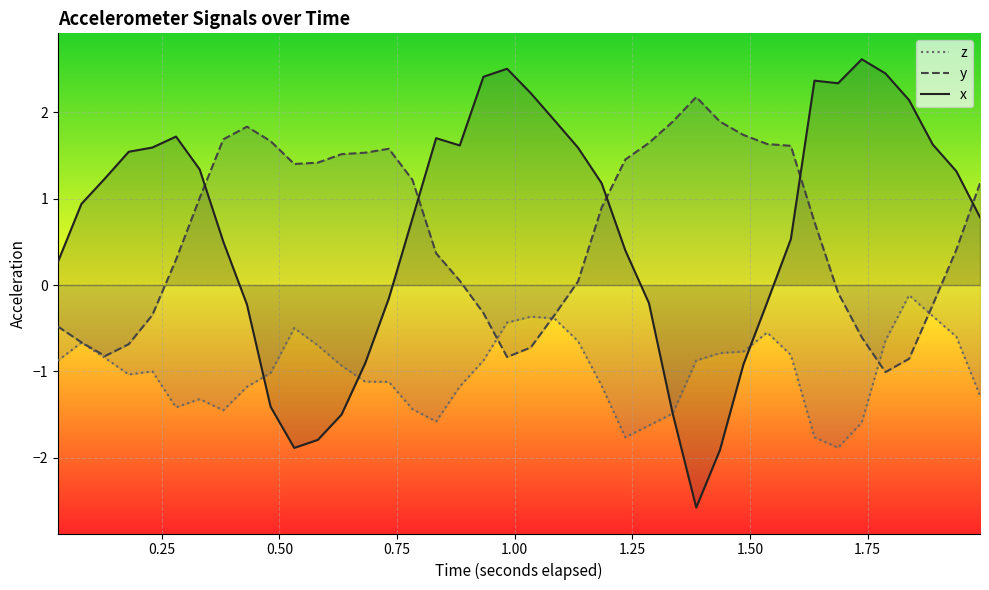

Which series has the largest range (max minus min)?

x